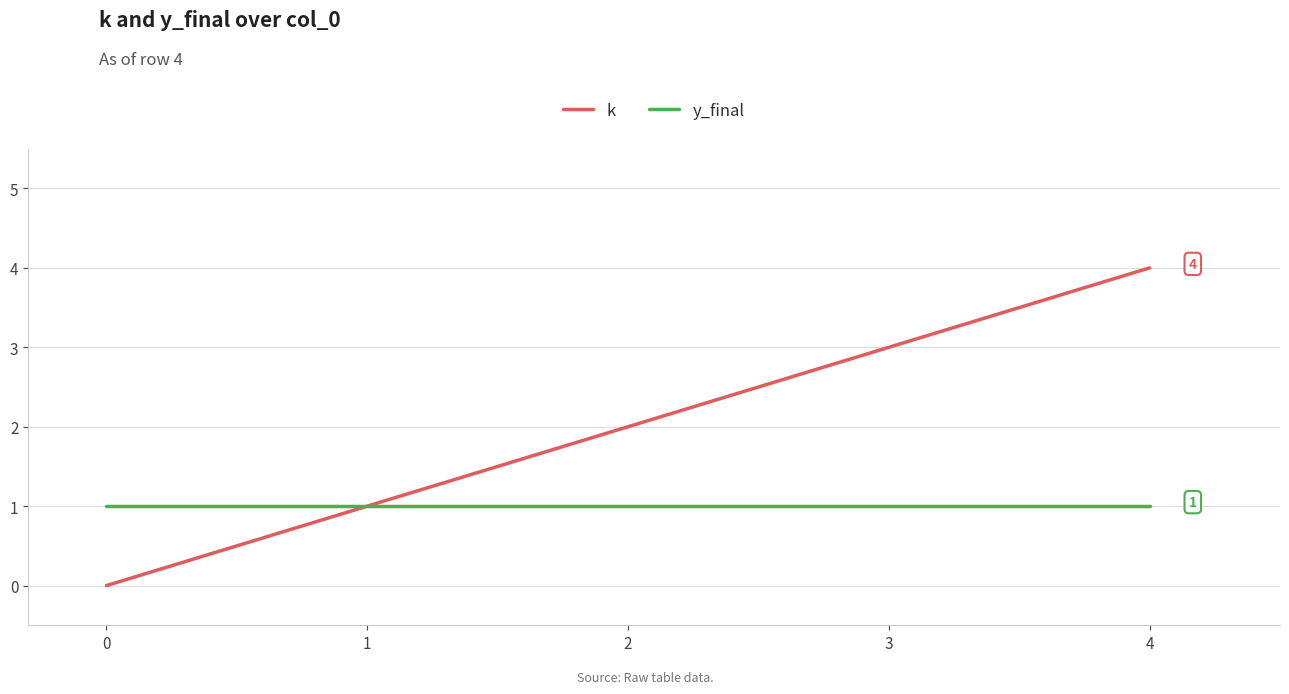

Which series has the widest spread of values?

k